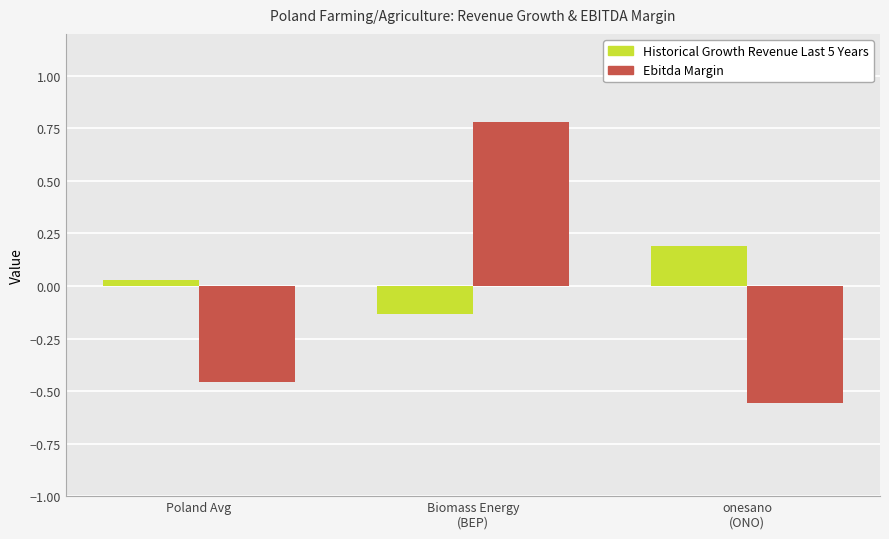

At which label does Historical Growth Revenue Last 5 Years reach its peak?

onesano
(ONO)